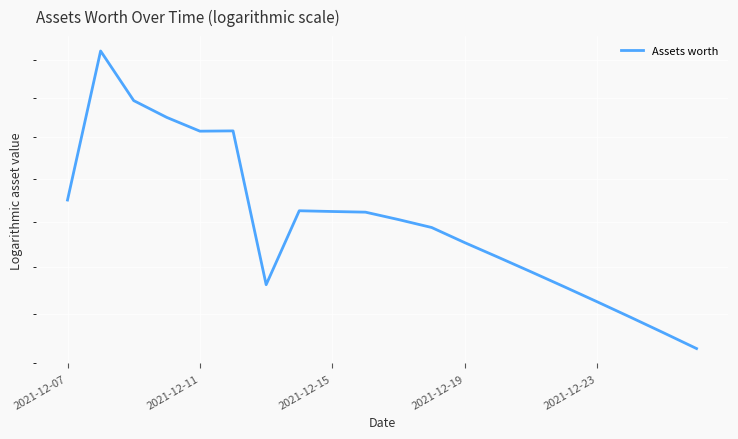

Count the number of data series in this chart.

1